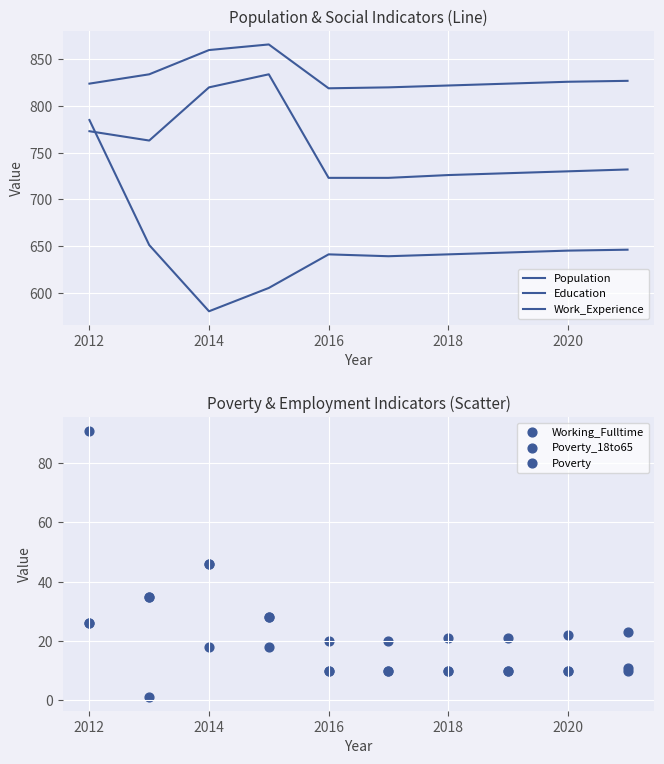

What are all the series names shown in the legend?

Population, Education, Work_Experience, Working_Fulltime, Poverty_18to65, Poverty